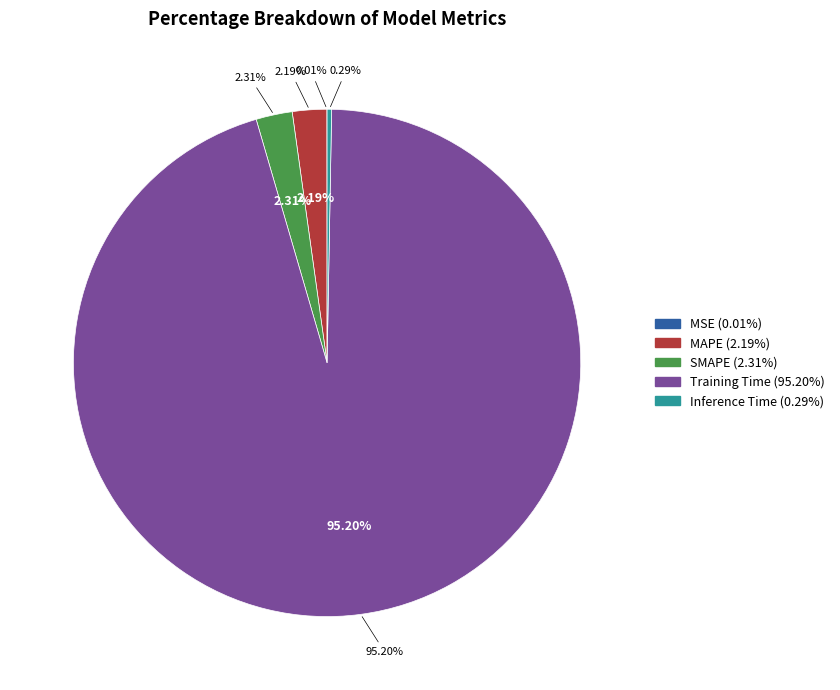

Does Inference Time account for over 50% of the chart?

No